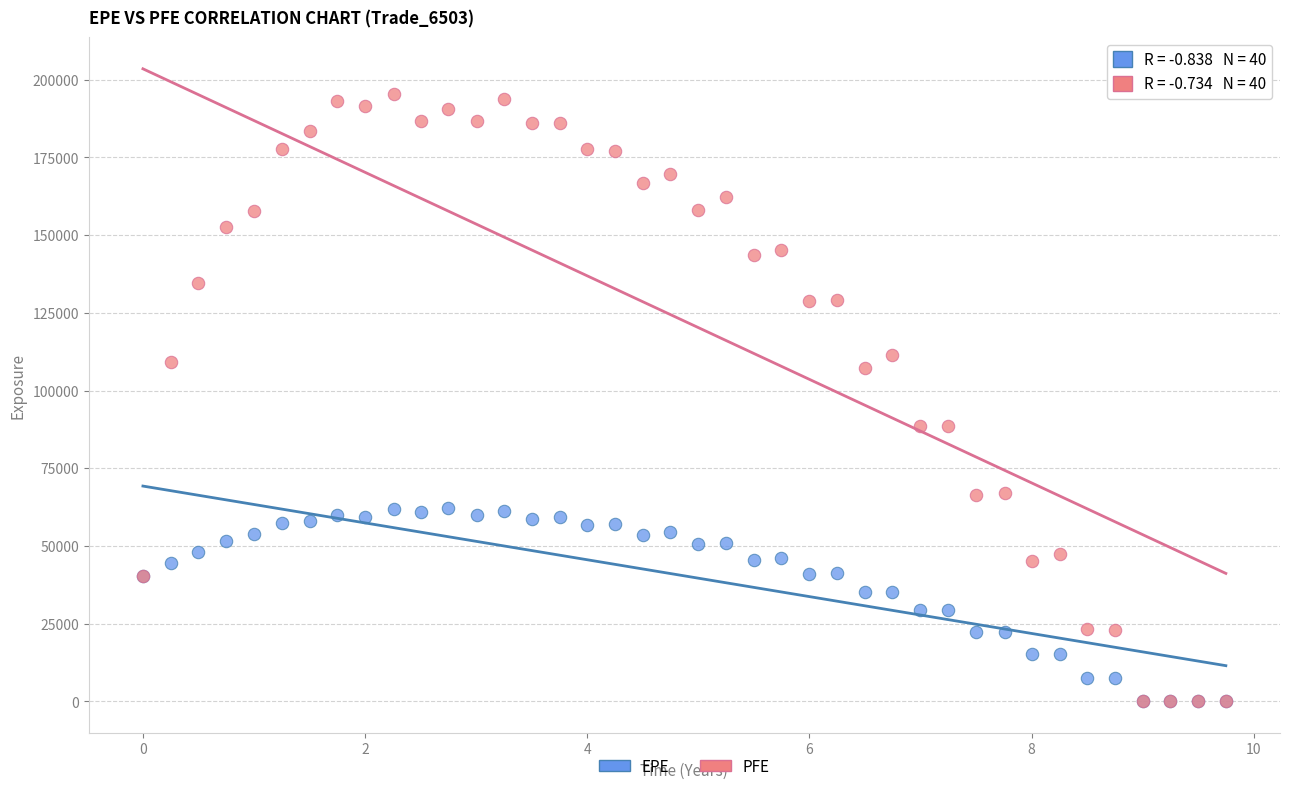

What are all the series names shown in the legend?

EPE, PFE